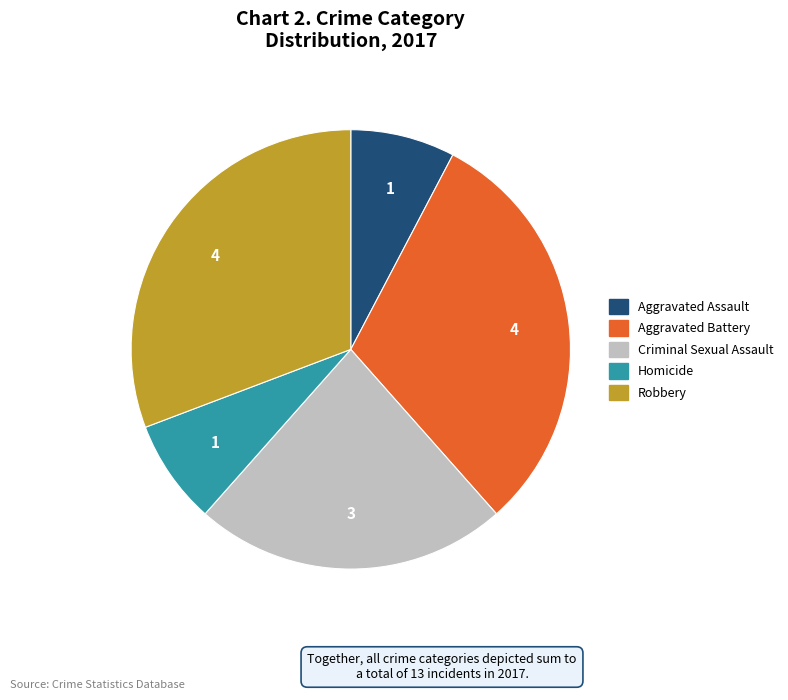

Combined, do Robbery and Aggravated Battery account for over 50%?

Yes